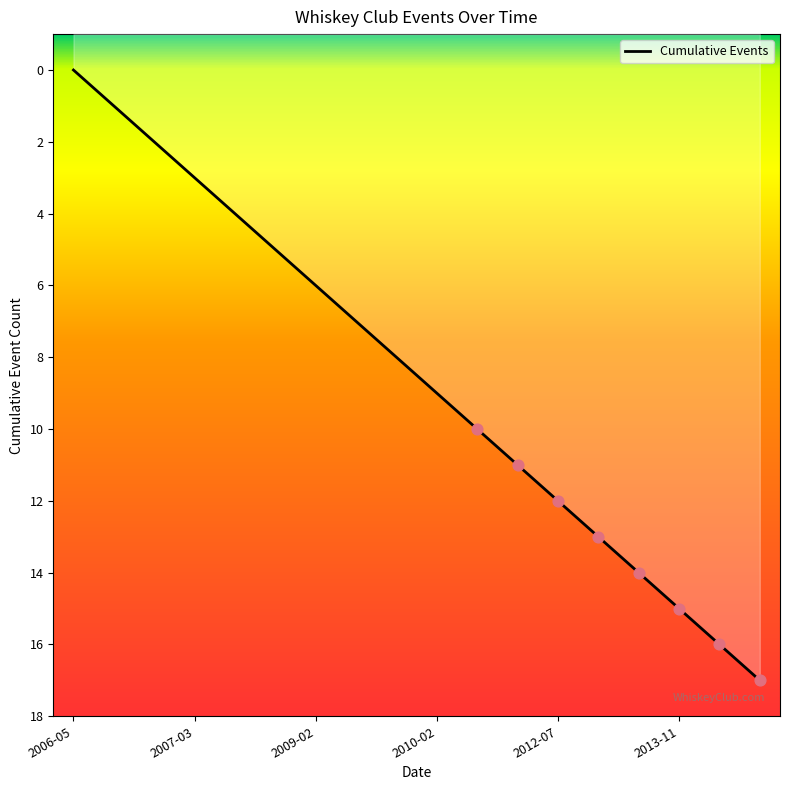

What is the ratio of the value at 11 to the value at 6?

0.6